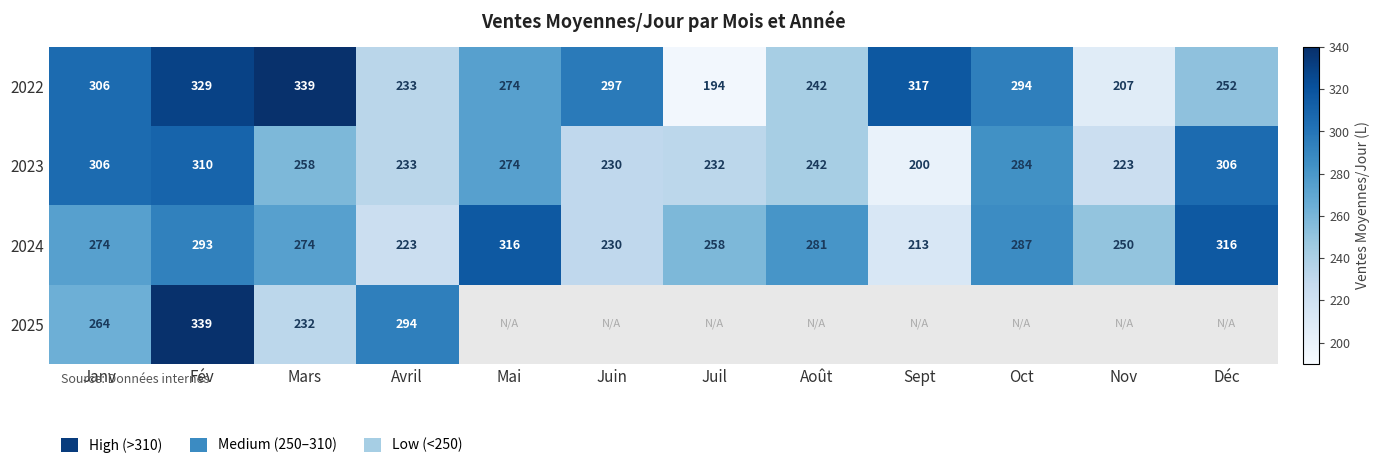

Which has a higher value, Déc or Fév?

Fév